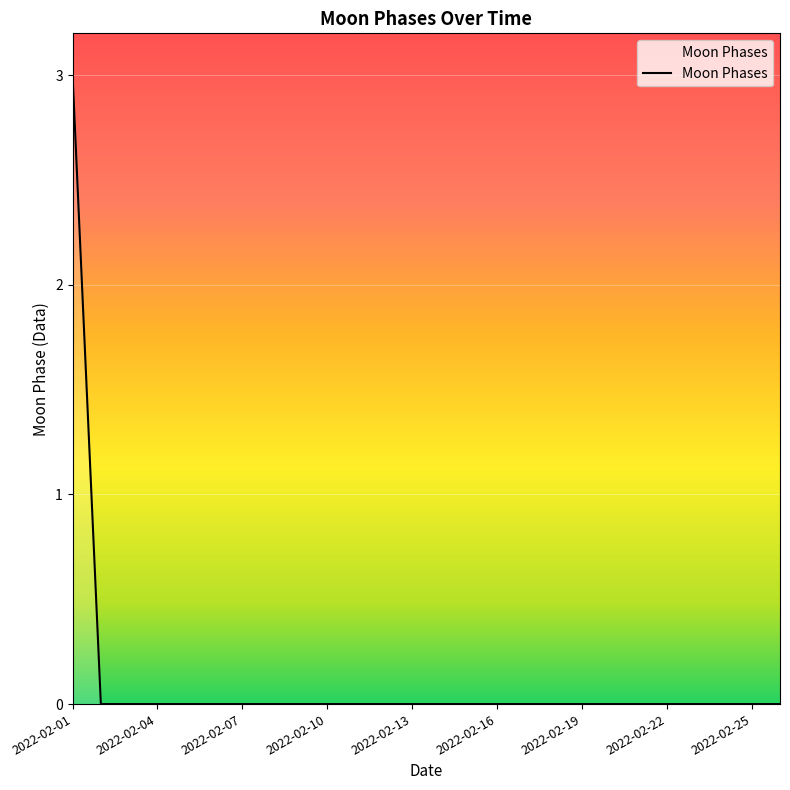

What is the difference between the maximum and minimum values?

3